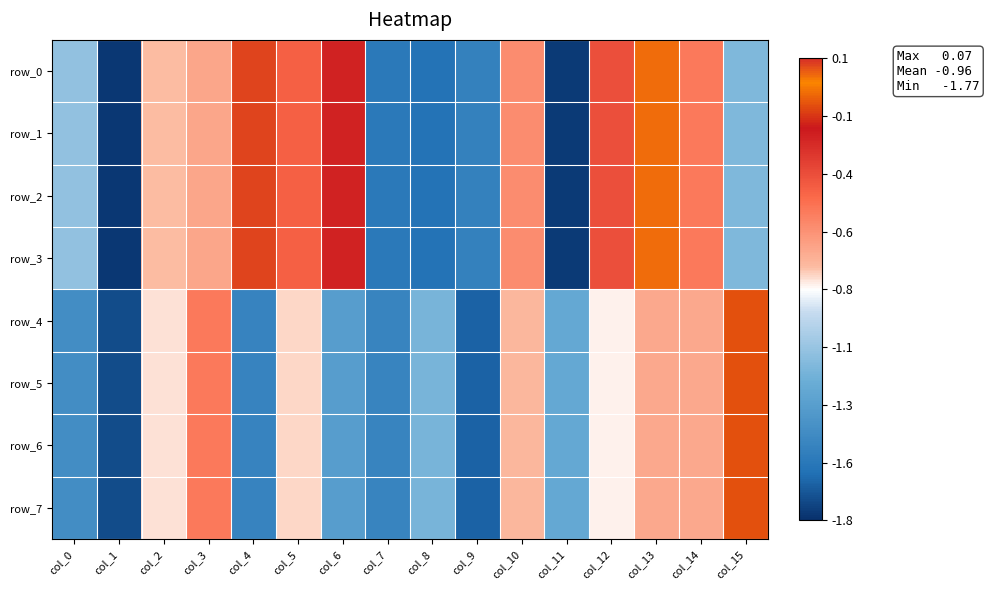

Between col_0 and col_7, which series saw the biggest shift?

row_0